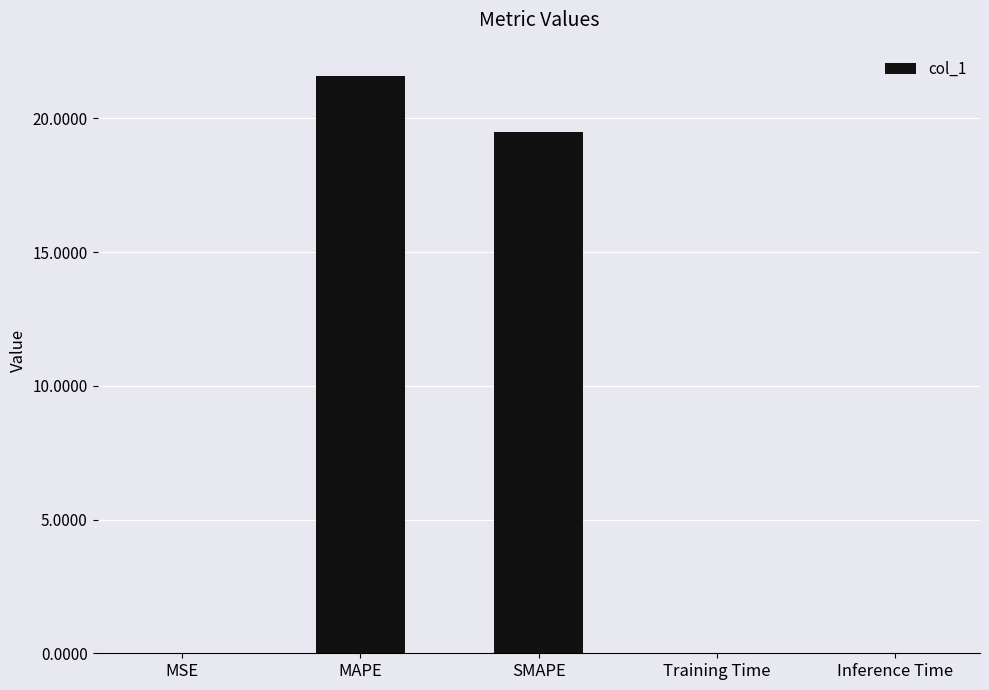

Which label corresponds to the largest value in the chart?

MAPE